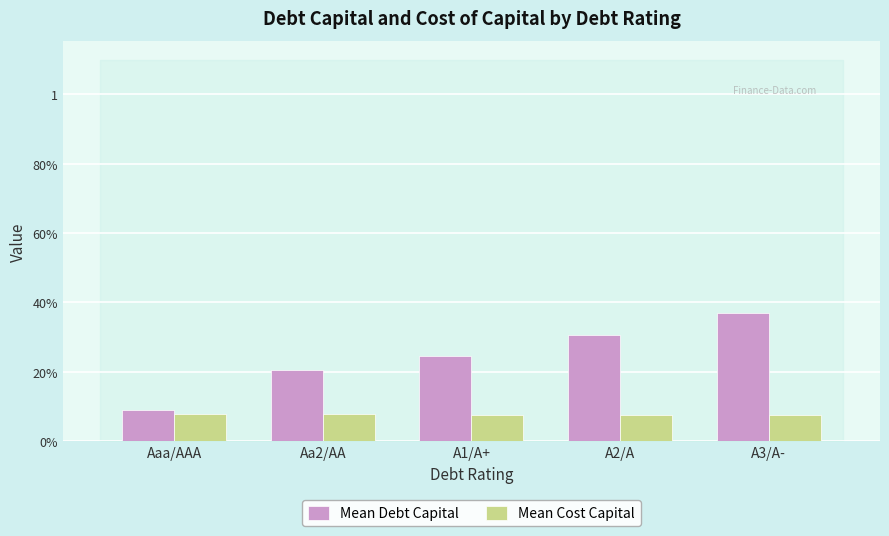

What are all the series names shown in the legend?

Mean Debt Capital, Mean Cost Capital